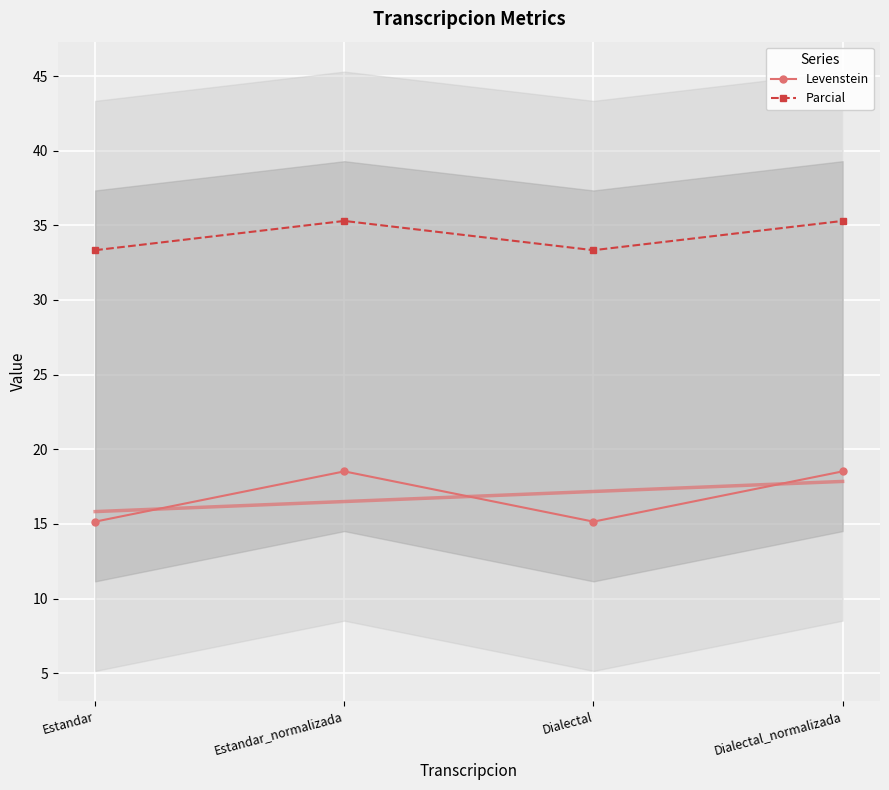

What is the average value of the Parcial series?

34.3